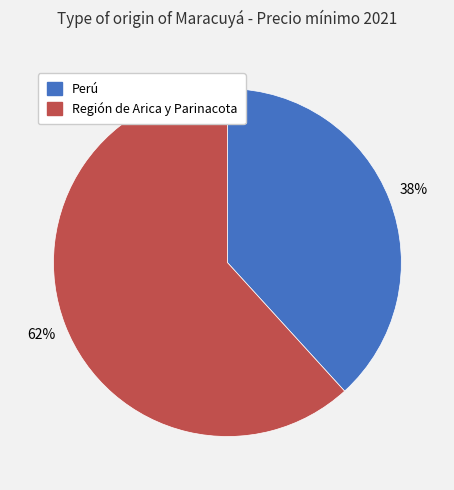

Is there any slice that represents more than half of the pie?

Yes